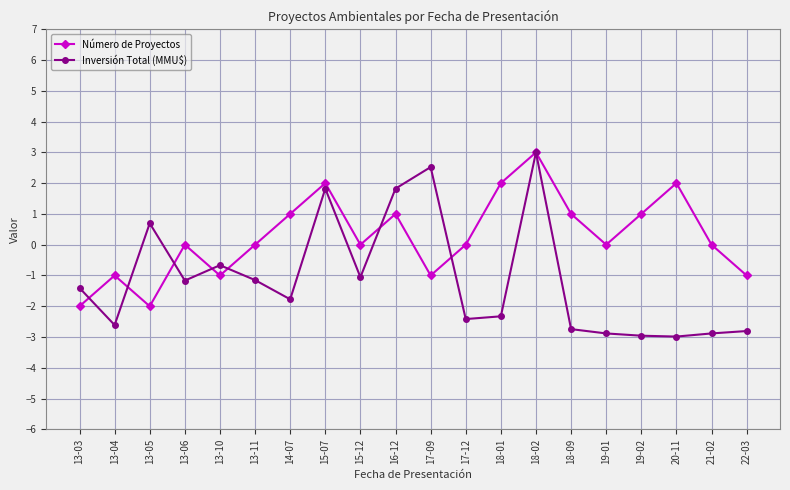

What is the difference between the second highest and second lowest values in the Número de Proyectos series?

4.0